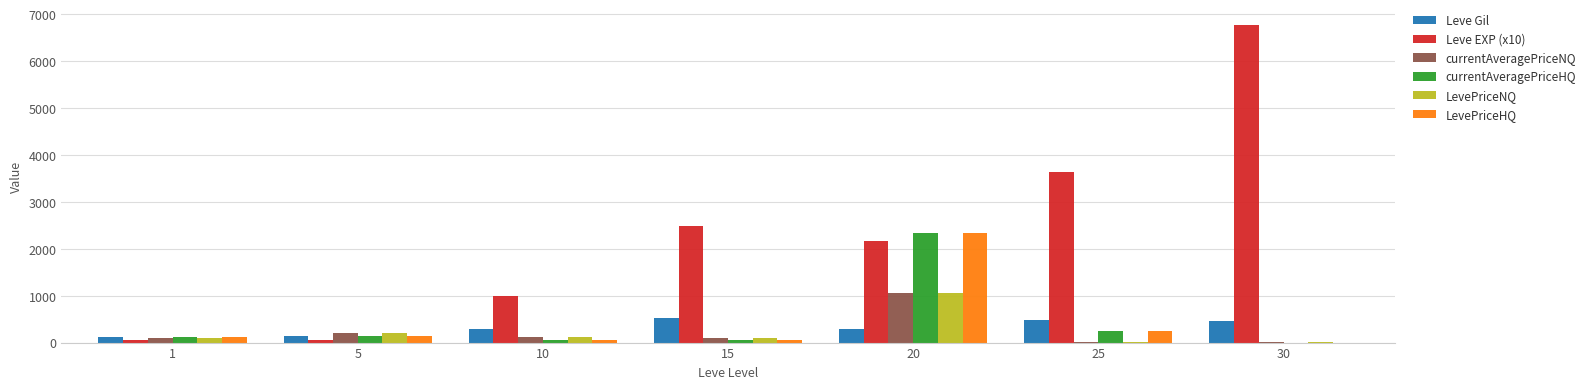

Which series has the widest spread of values?

Leve EXP (x10)